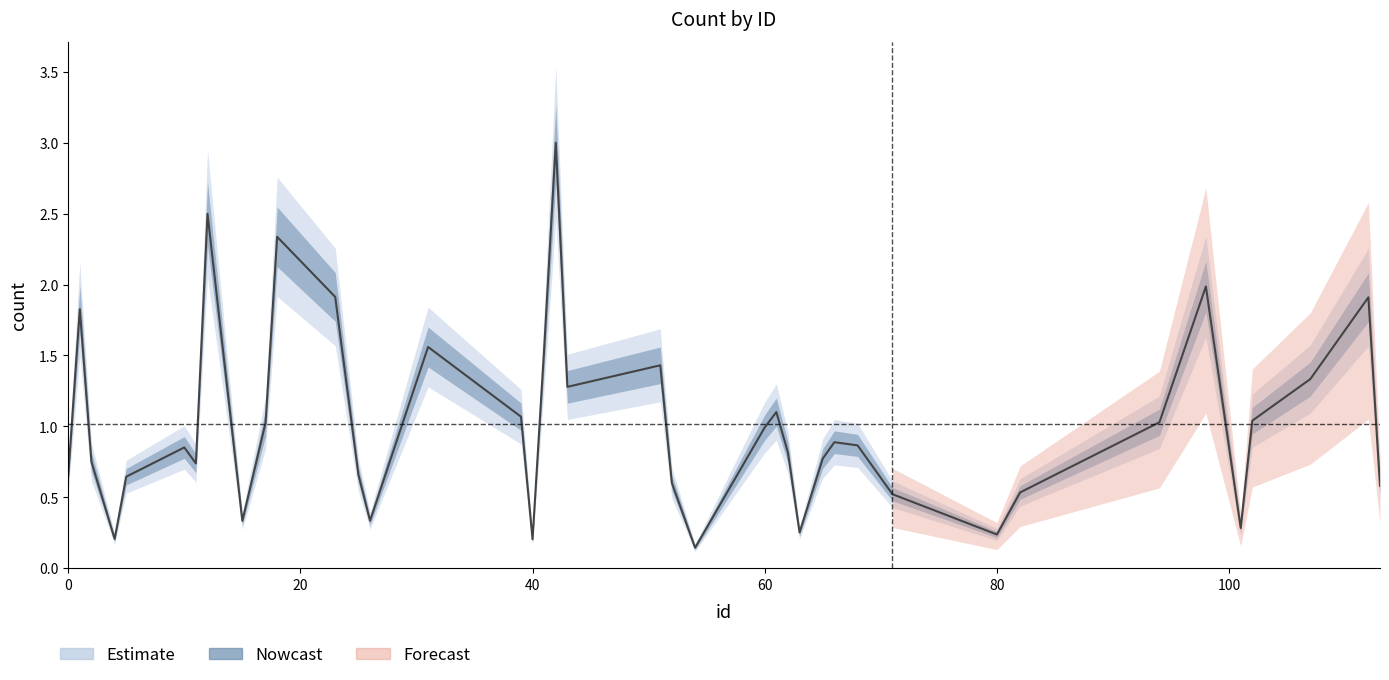

Reading left to right, extract all data points from this chart.

0=0.7	1=1.8	2=0.7	4=0.2	5=0.6	10=0.9	11=0.7	12=2.5	15=0.3	17=1.0	18=2.3	23=1.9	25=0.7	26=0.3	31=1.6	39=1.1	40=0.2	41=1.5	42=3.0	43=1.3	51=1.4	52=0.6	54=0.1	60=1.0	61=1.1	62=0.8	63=0.3	65=0.8	66=0.9	68=0.9	71=0.5	80=0.2	82=0.5	94=1.0	98=2.0	101=0.3	102=1.0	107=1.3	112=1.9	113=0.6